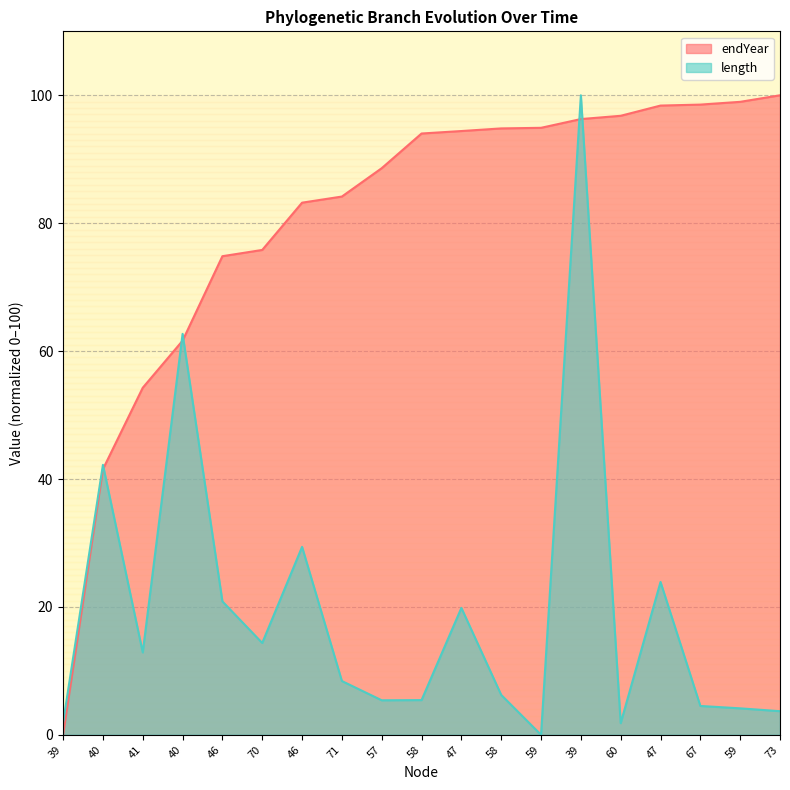

True or false: length and endYear cross at least once.

True